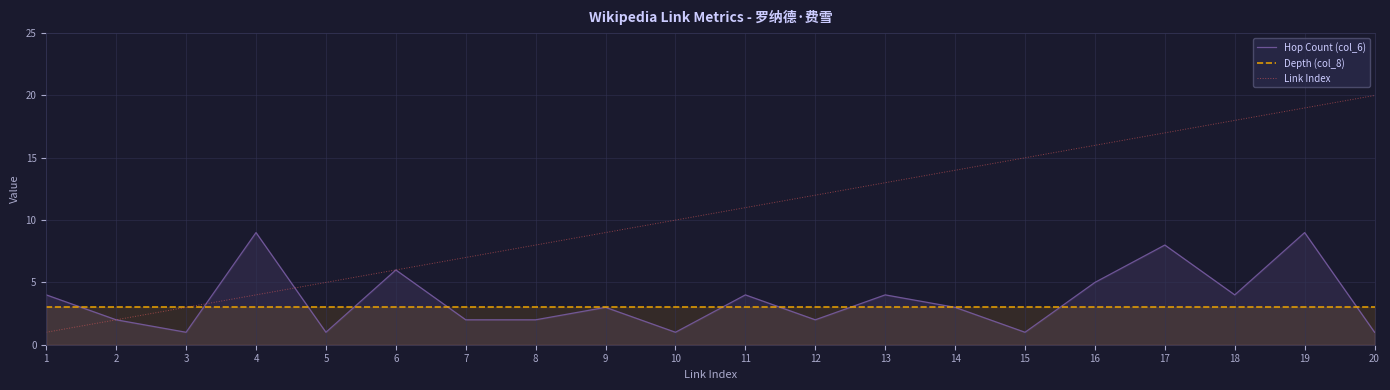

Does the chart display data point markers on the line(s)?

No